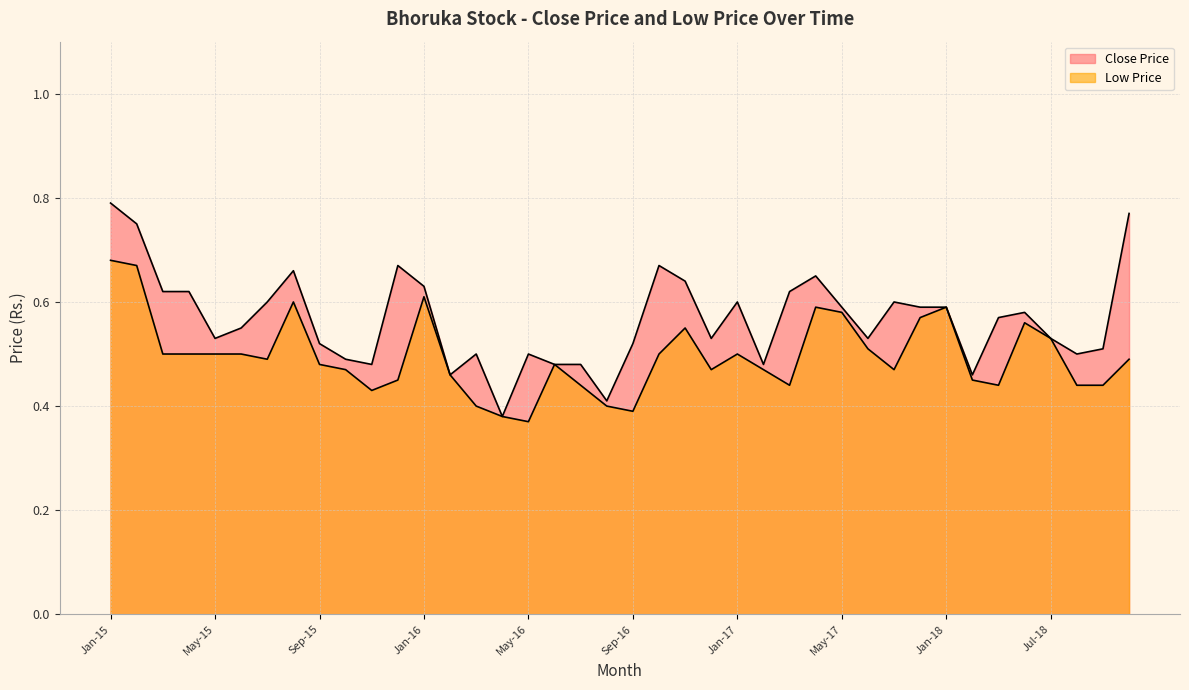

Which series has the widest spread of values?

Close Price